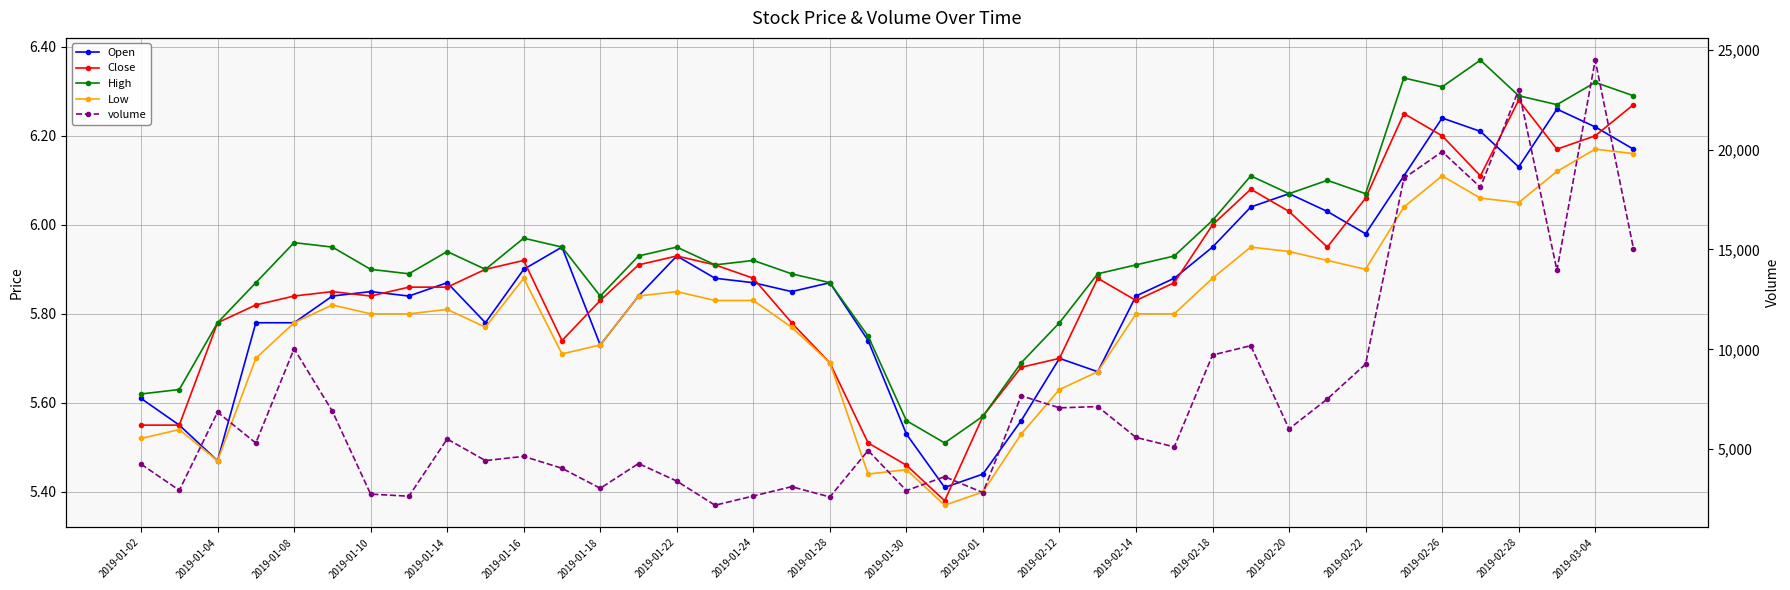

What are all the series names shown in the legend?

Open, Close, High, Low, volume